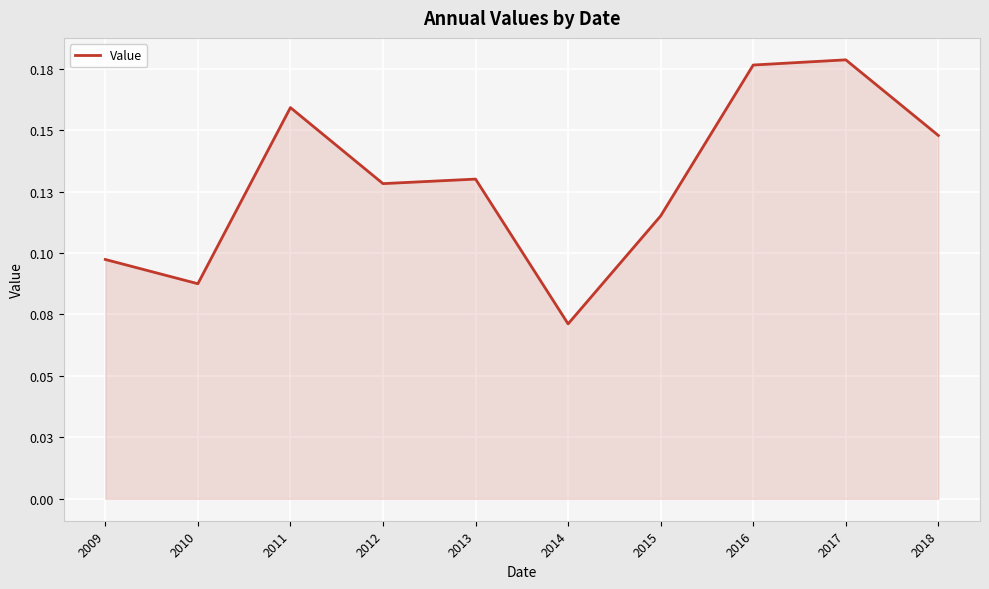

What is the difference between the second highest and second lowest values?

0.1